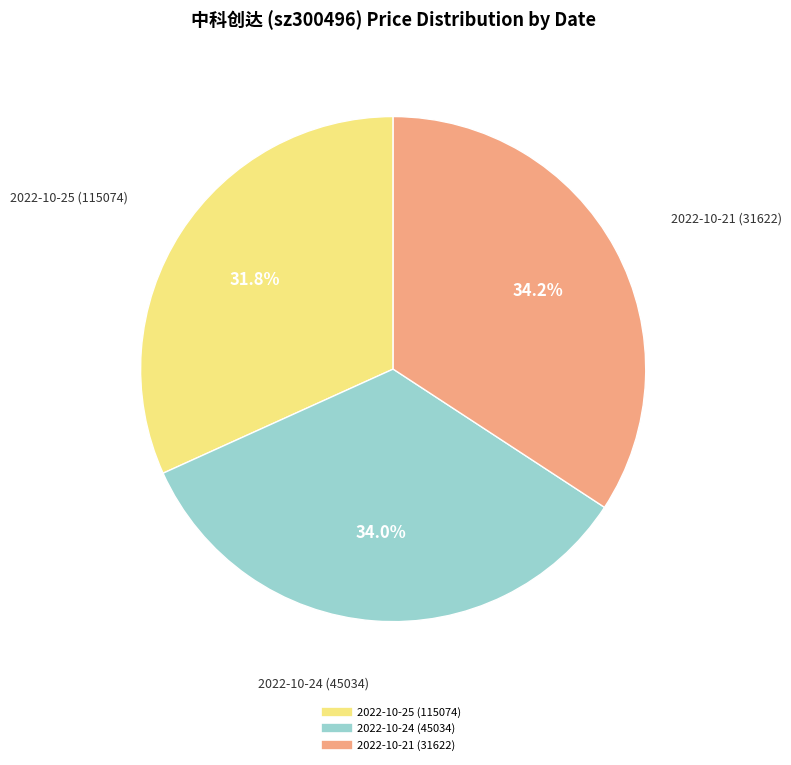

Does any single category account for the majority?

No